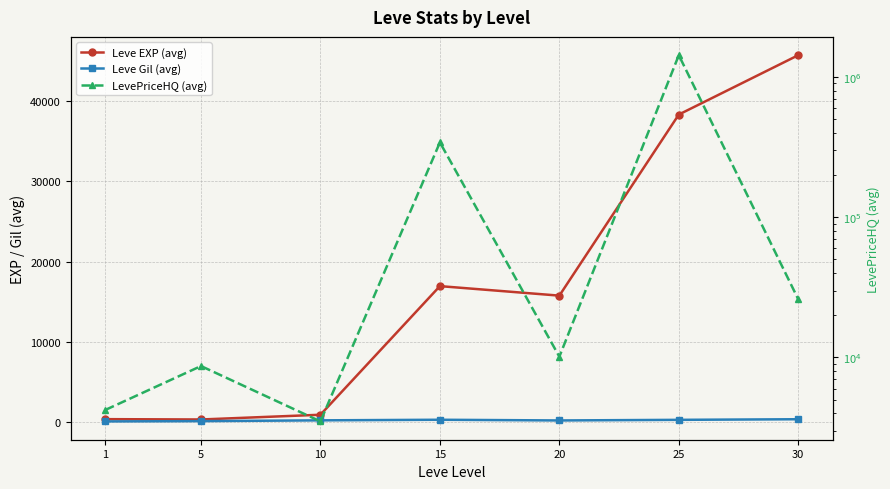

What is the total value across all series at 5?

9208.2